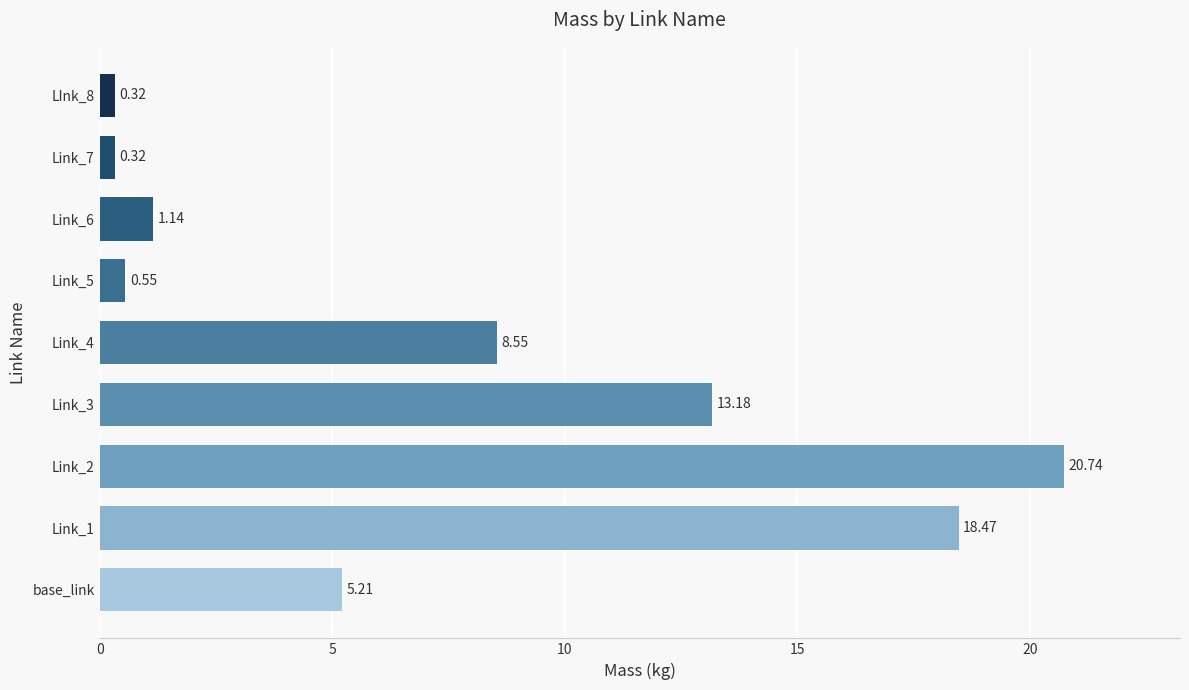

Are the bars horizontal?

Yes